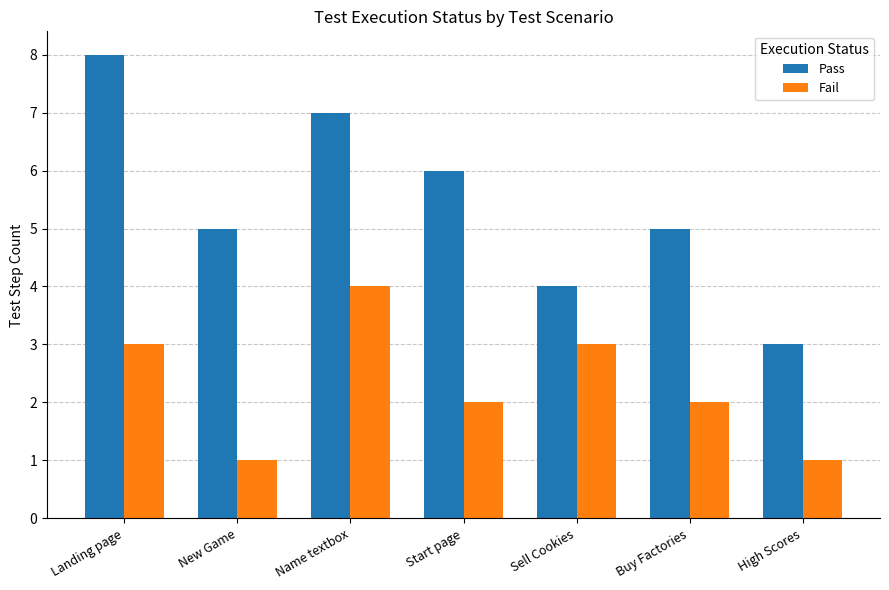

The Pass series shows 4 at Landing page. True or false?

False